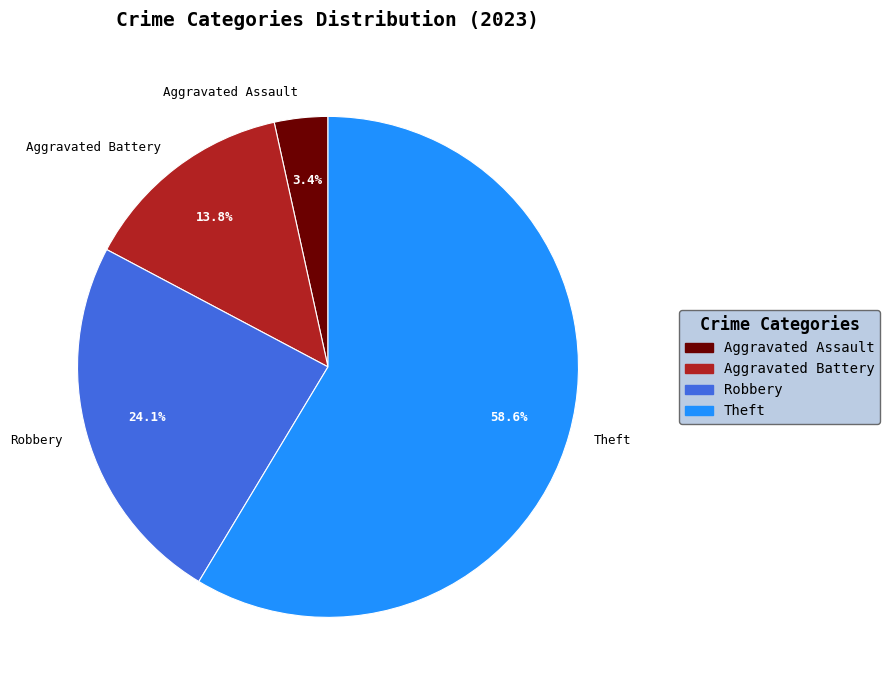

Which category has the biggest portion of the pie?

Theft